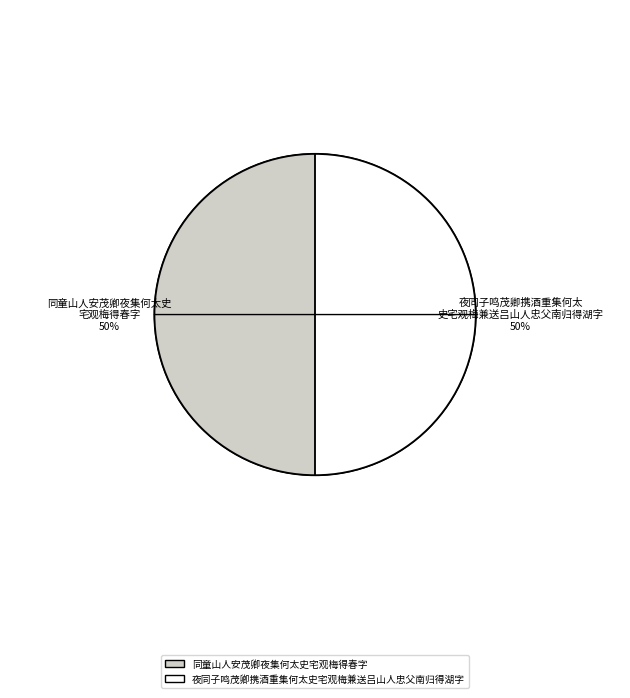

What is the ratio of the value at 同童山人安茂卿夜集何太史宅观梅得春字 to the value at 夜同子鸣茂卿携酒重集何太史宅观梅兼送吕山人忠父南归得湖字?

1.0